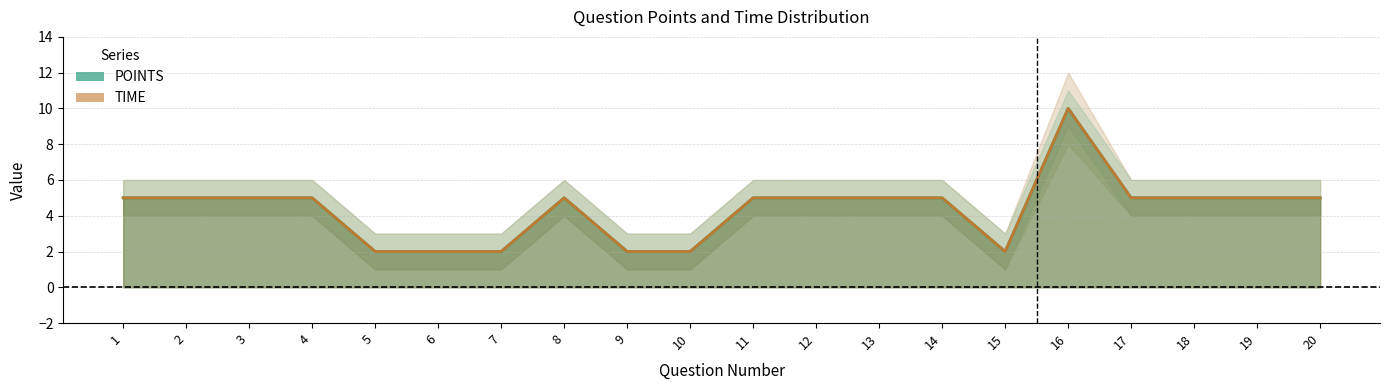

What is the approximate value of TIME at 10?

2